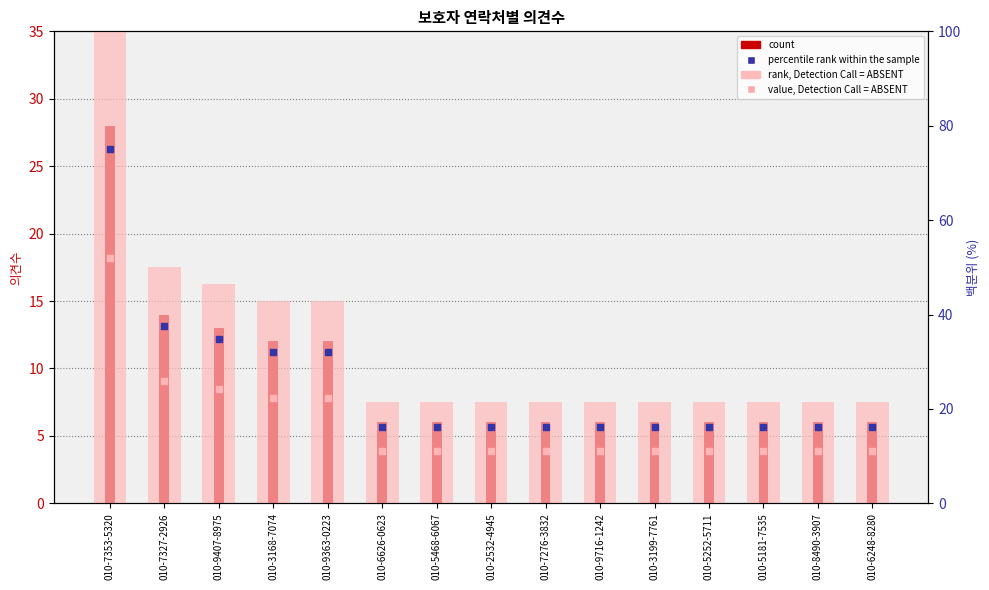

Is the value of count at 010-6248-8280 greater than the value of rank, Detection Call = ABSENT at 010-9716-1242?

No